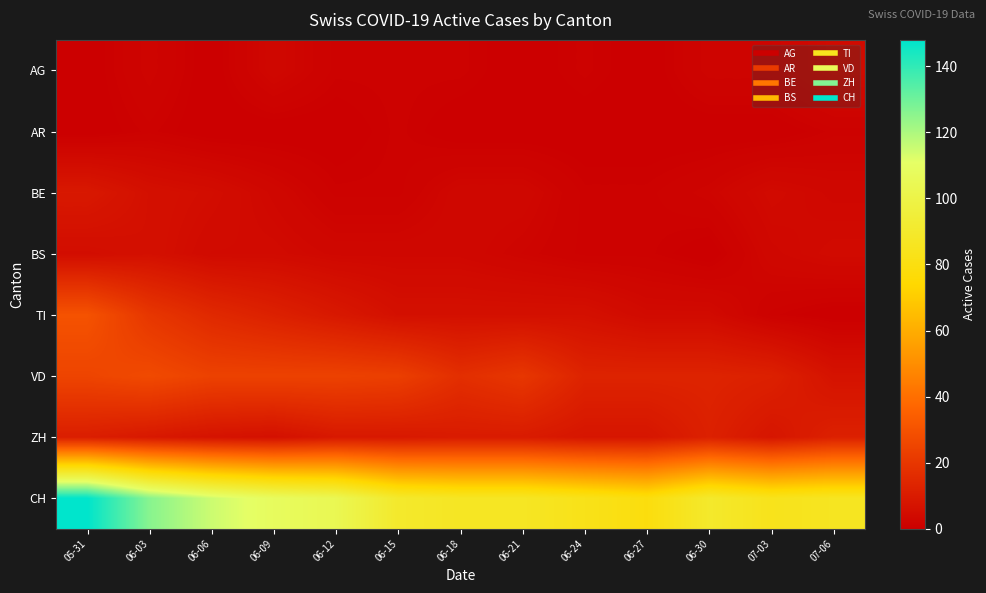

Reading right to left, what are all the values shown in this chart?

AG: 07-06=4	07-03=2	06-30=2	06-27=0	06-24=1	06-21=0	06-18=1	06-15=1	06-12=1	06-09=3	06-06=0	06-03=2	05-31=0
AR: 07-06=1	07-03=0	06-30=0	06-27=0	06-24=0	06-21=0	06-18=0	06-15=1	06-12=0	06-09=0	06-06=0	06-03=1	05-31=0
BE: 07-06=3	07-03=4	06-30=2	06-27=1	06-24=1	06-21=3	06-18=3	06-15=1	06-12=1	06-09=3	06-06=5	06-03=6	05-31=9
BS: 07-06=4	07-03=3	06-30=0	06-27=1	06-24=1	06-21=2	06-18=3	06-15=3	06-12=3	06-09=4	06-06=4	06-03=6	05-31=5
TI: 07-06=0	07-03=1	06-30=4	06-27=4	06-24=6	06-21=6	06-18=6	06-15=6	06-12=9	06-09=12	06-06=15	06-03=20	05-31=30
VD: 07-06=7	07-03=12	06-30=13	06-27=13	06-24=13	06-21=20	06-18=17	06-15=23	06-12=24	06-09=24	06-06=24	06-03=27	05-31=25
ZH: 07-06=12	07-03=8	06-30=12	06-27=8	06-24=8	06-21=10	06-18=10	06-15=9	06-12=9	06-09=6	06-06=7	06-03=9	05-31=11
CH: 07-06=86	07-03=84	06-30=90	06-27=79	06-24=83	06-21=87	06-18=87	06-15=90	06-12=104	06-09=108	06-06=115	06-03=126	05-31=148